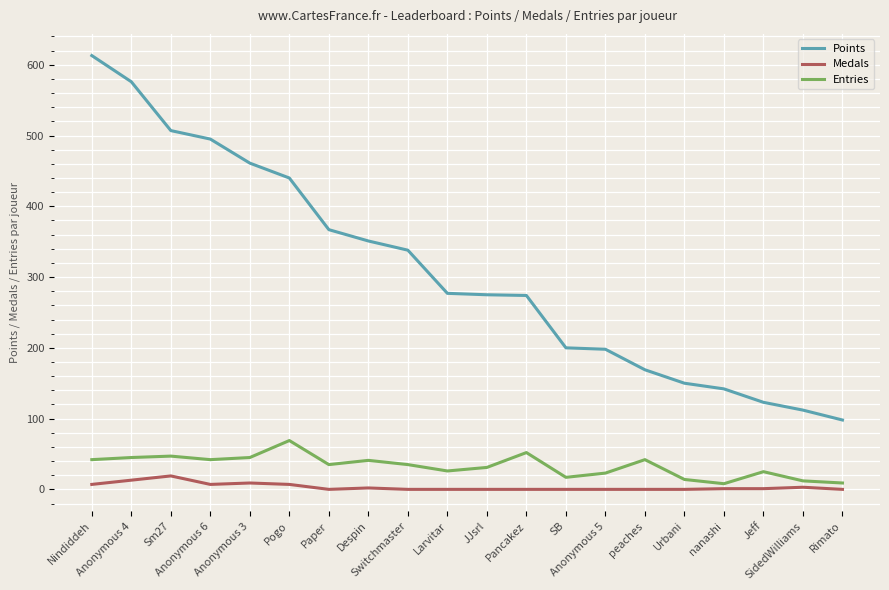

True or false: Points and Medals cross at least once.

False